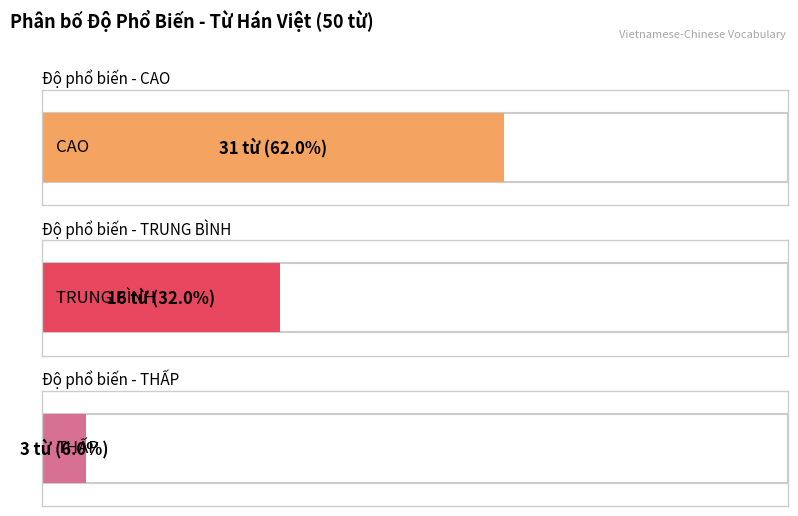

What is the value of the 2nd bar from the left?

16